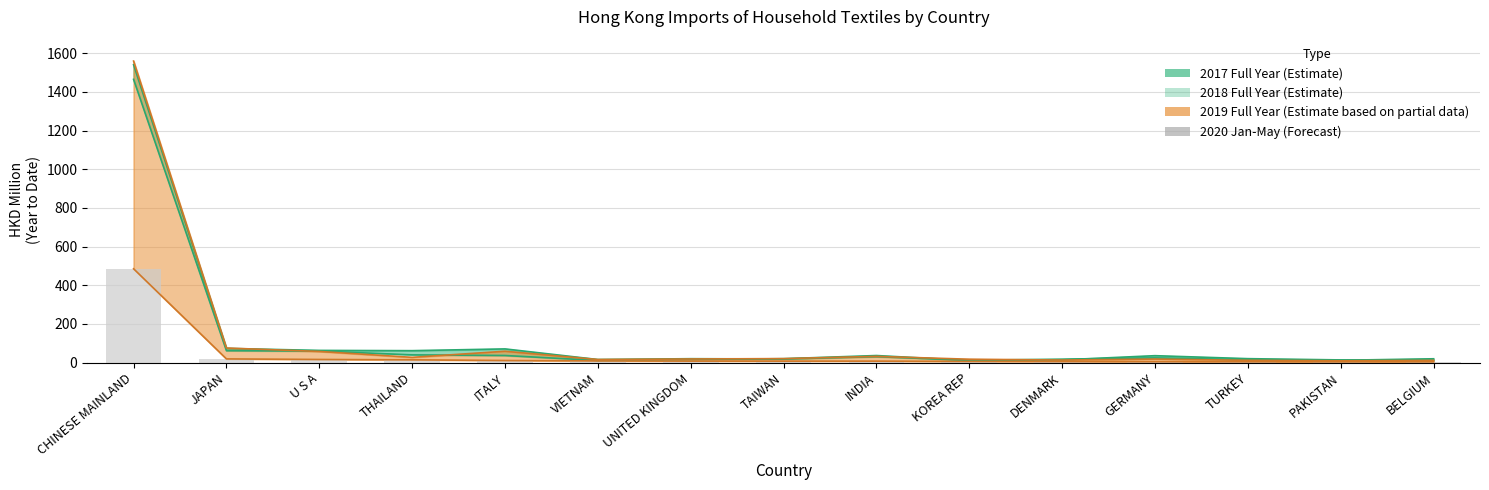

At how many categories does at least one series exceed 1485?

1